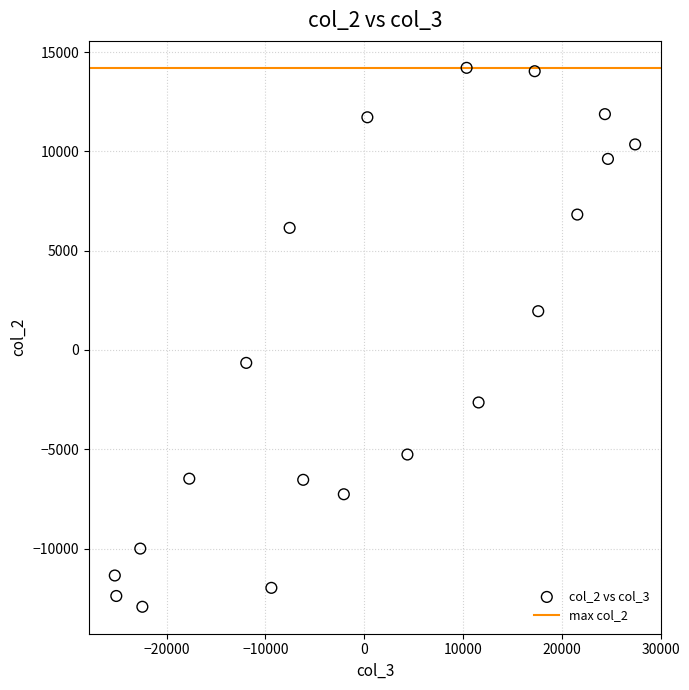

What is the range of Y values (max minus min)?

27139